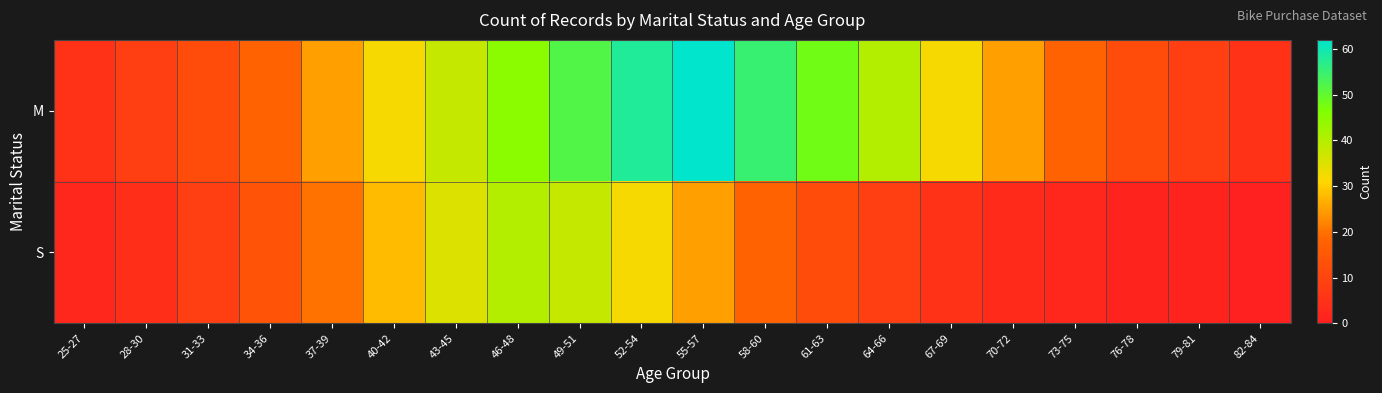

Between 28-30 and 76-78, which series saw the biggest shift?

M